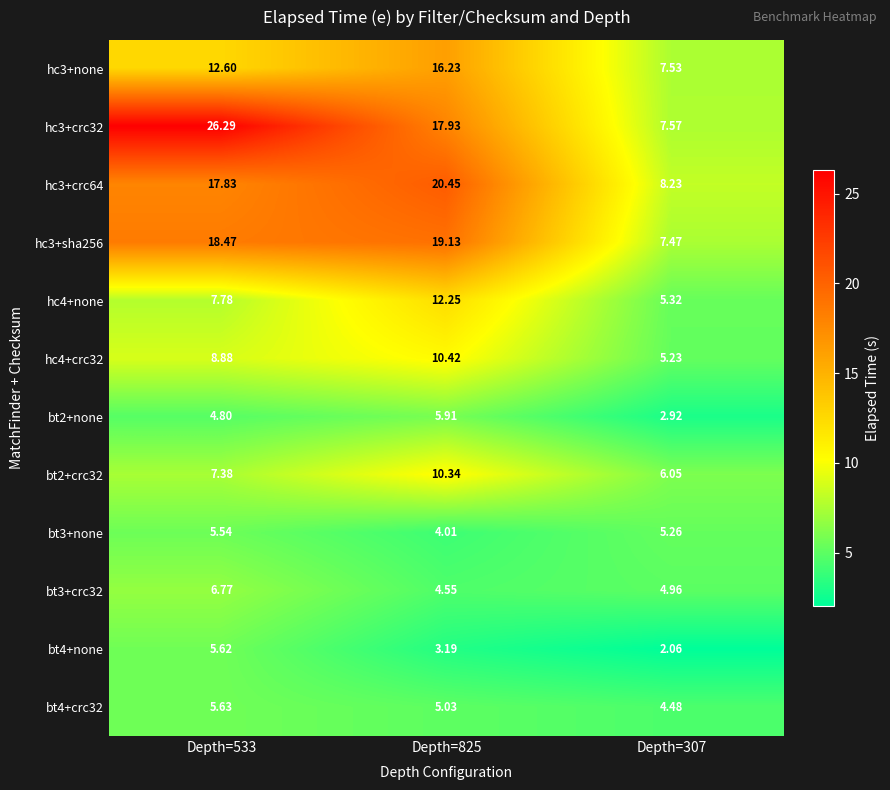

How many distinct data groups are displayed?

12